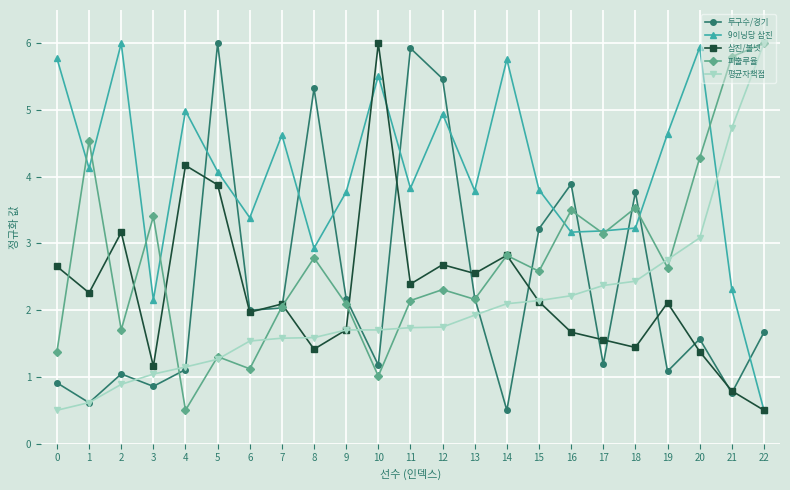

What is the value of the 평균자책점 point at the 20th from the left?

2.8